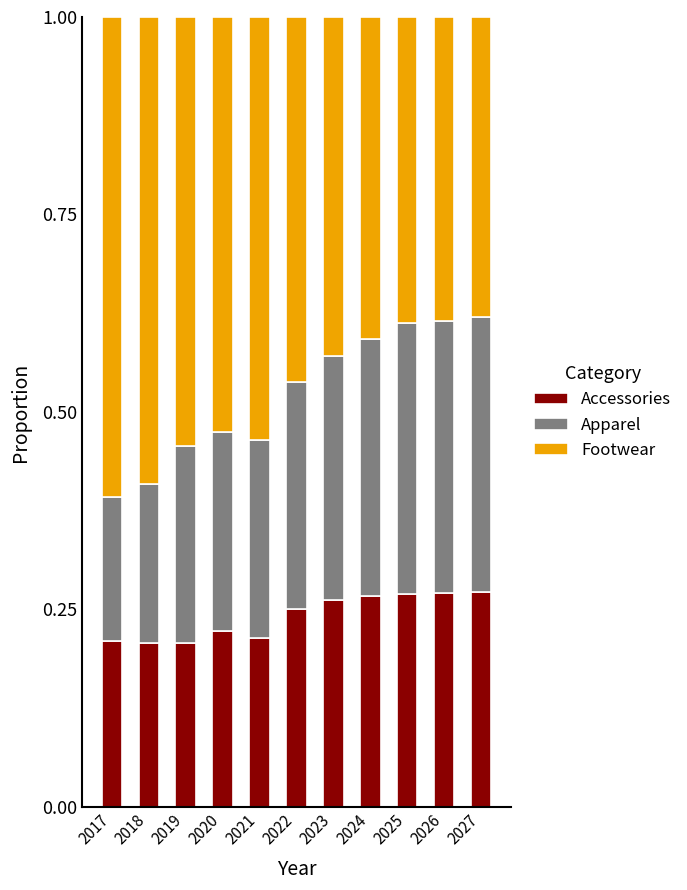

Is it true that Accessories equals 0.3 at 2025?

True